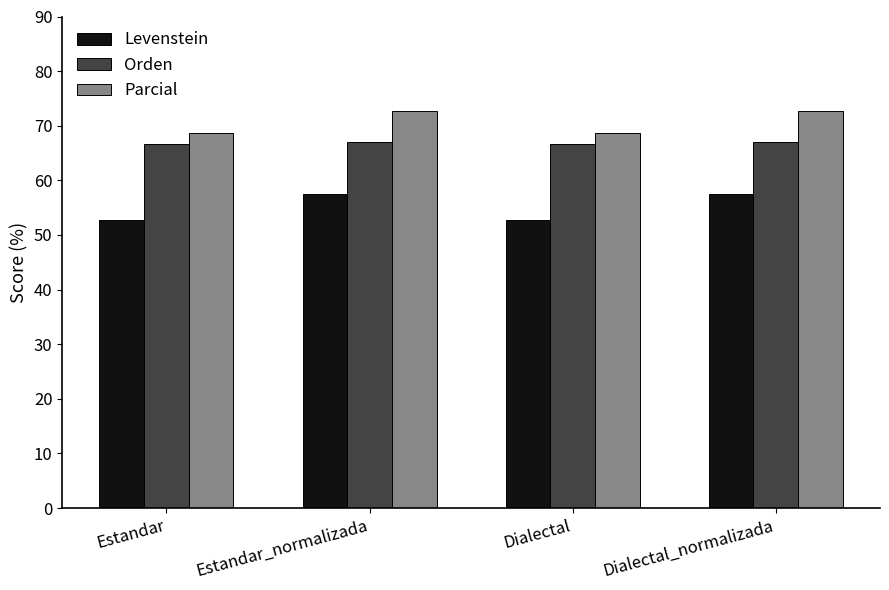

What is the sum of the Parcial values at Dialectal_normalizada and Dialectal?

141.3